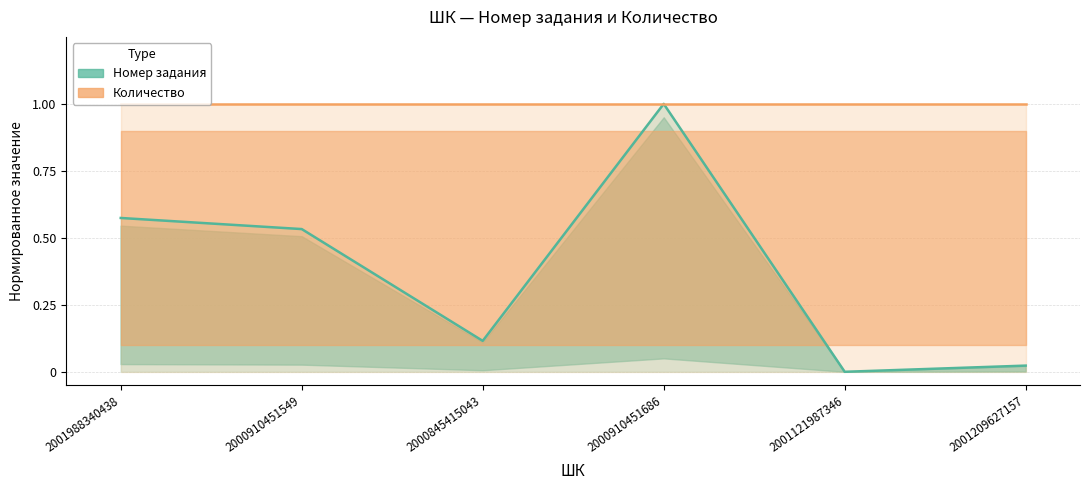

What is the value of the 1st point from the left?

0.6